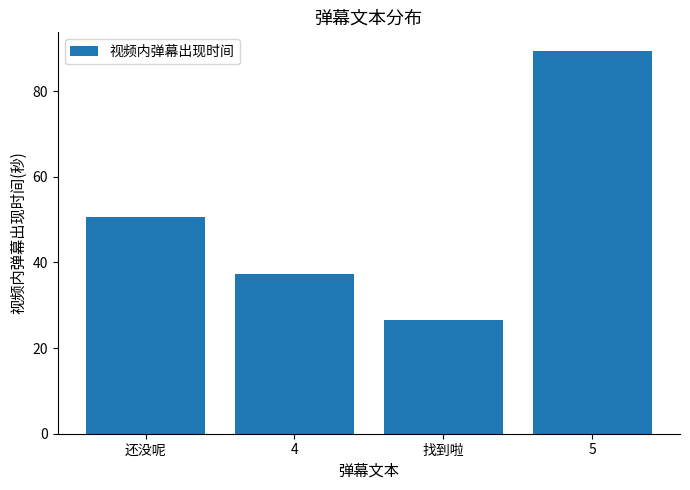

What is the label of the 2nd bar from the left?

4